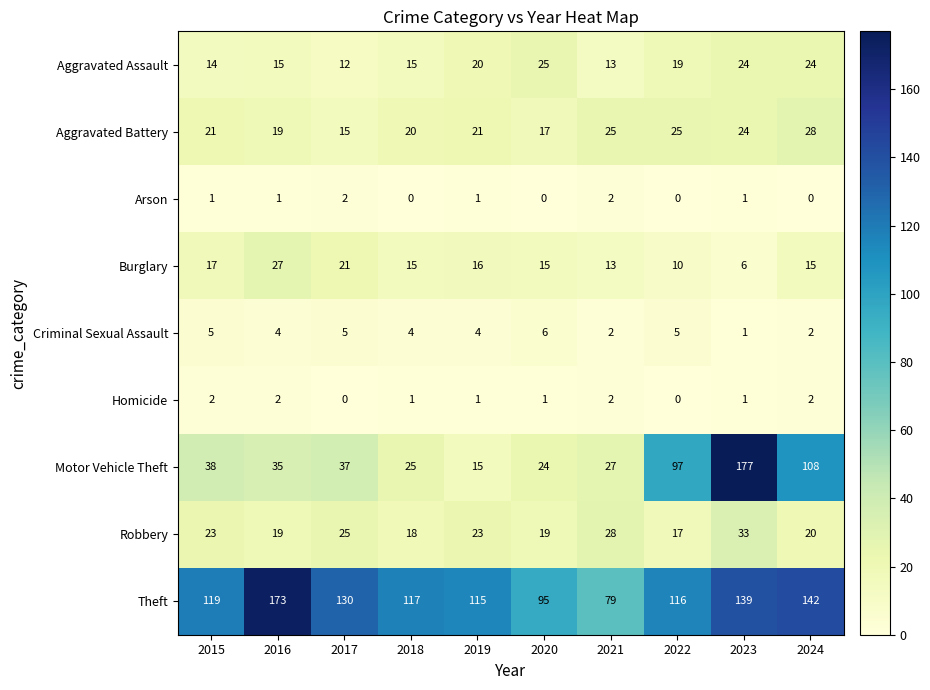

What is the greatest value displayed?

177